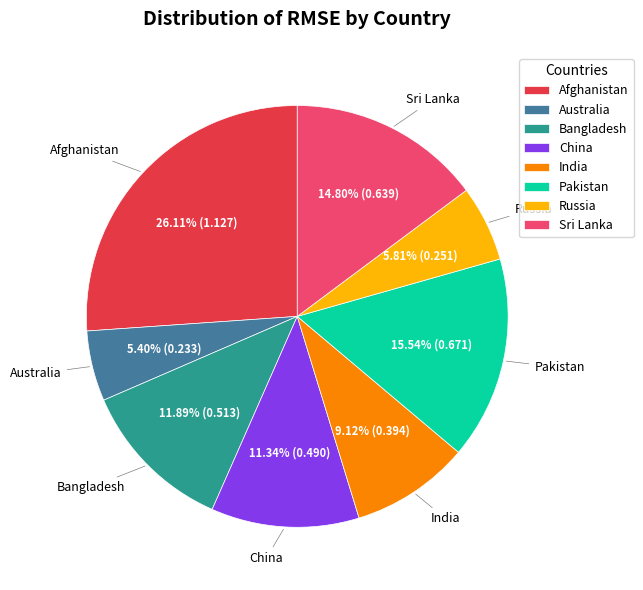

Count the number of slices in the pie.

8